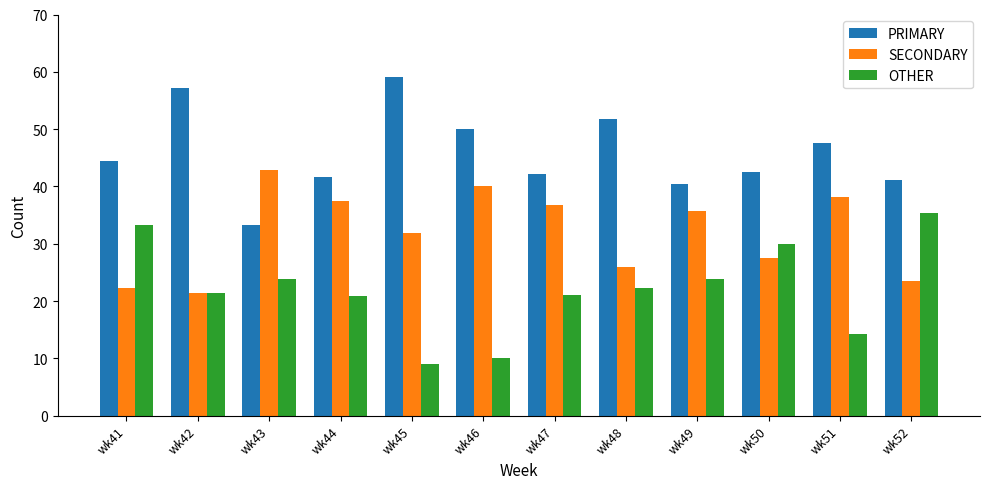

The value of SECONDARY at wk44 is 37.5. True or false?

True